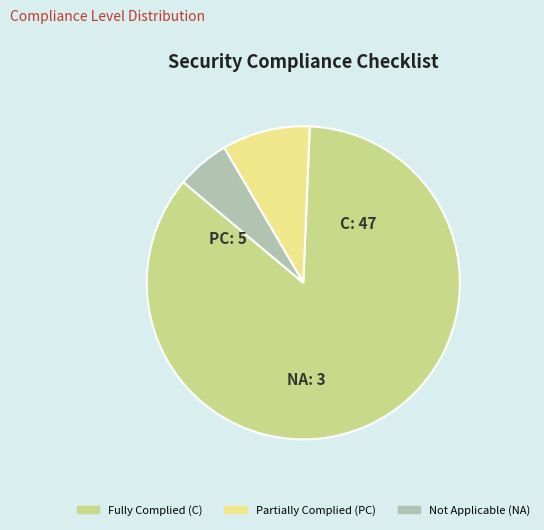

Which has a higher value, Partially Complied (PC) or Fully Complied (C)?

Fully Complied (C)